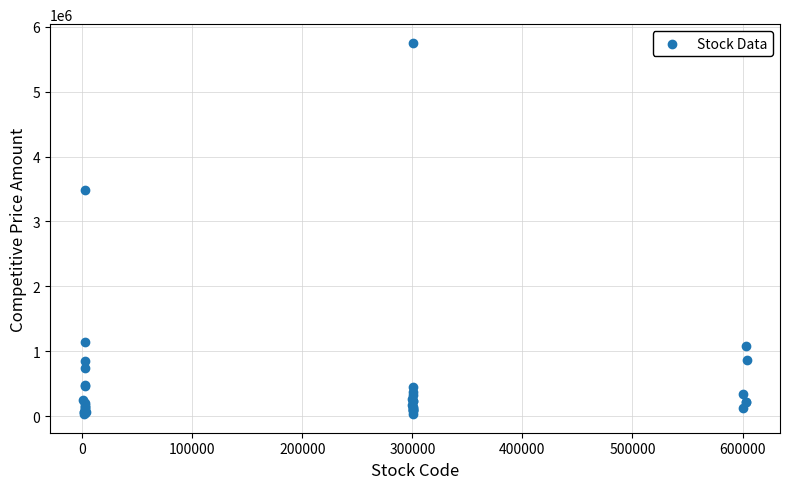

What Y value in the scatter plot is closest to 2892445?

3480544